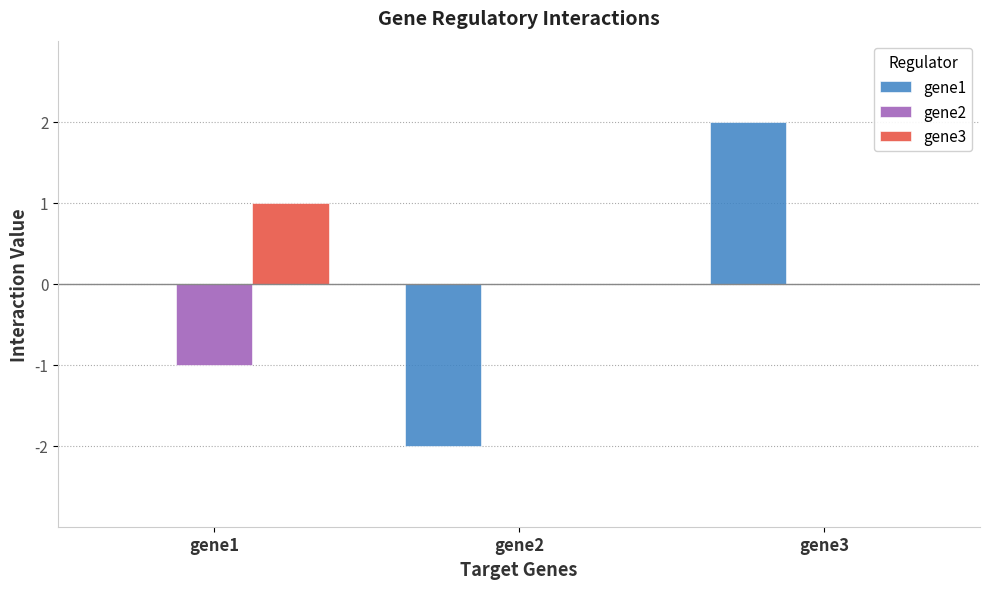

Is the value of gene1 at gene1 greater than the value of gene3 at gene1?

No